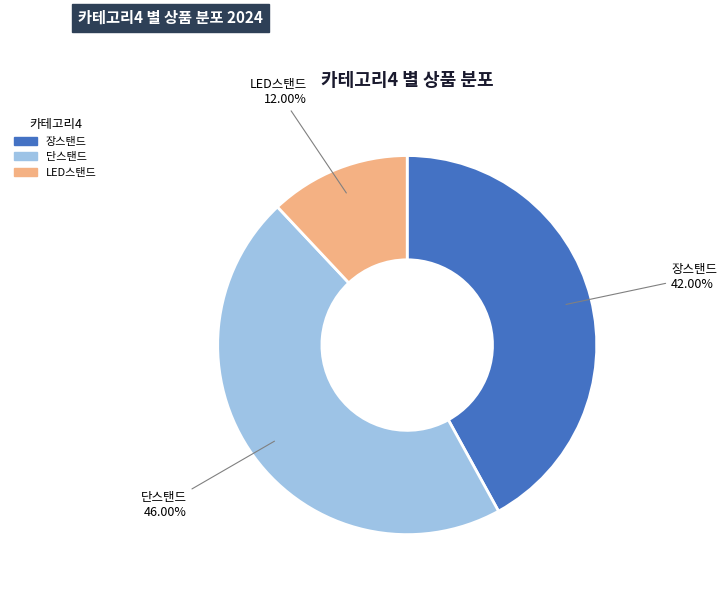

To the nearest percent, what percentage of the pie is 장스탠드?

42%